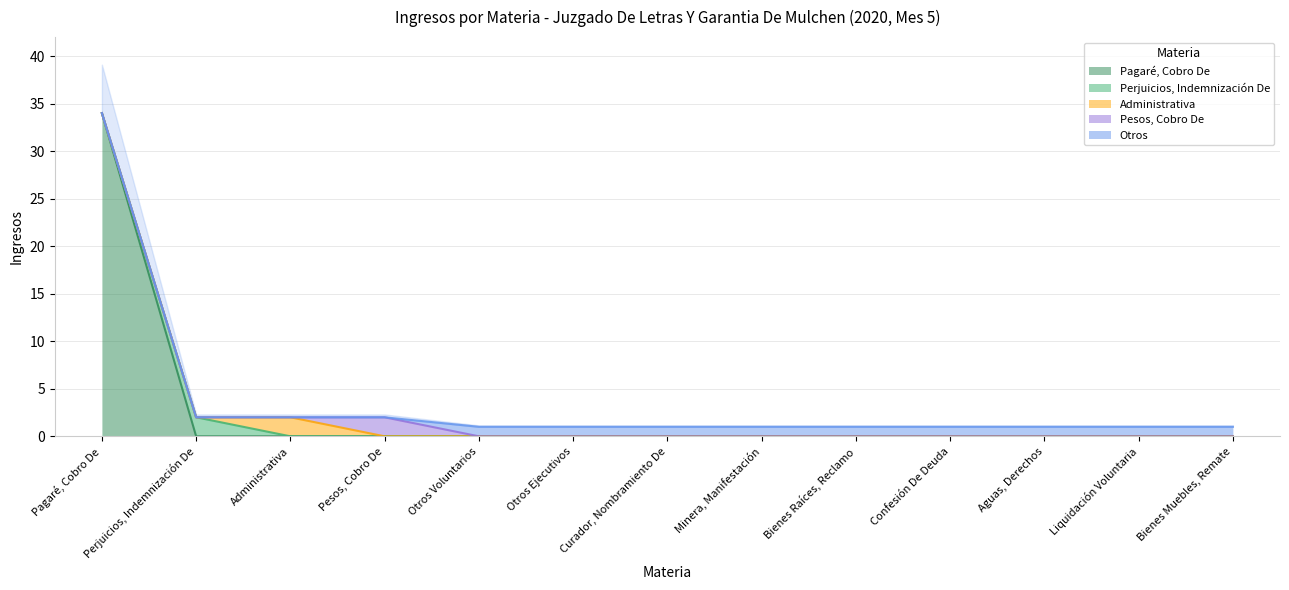

What are all the series names shown in the legend?

Pagaré, Cobro De, Perjuicios, Indemnización De, Administrativa, Pesos, Cobro De, Otros